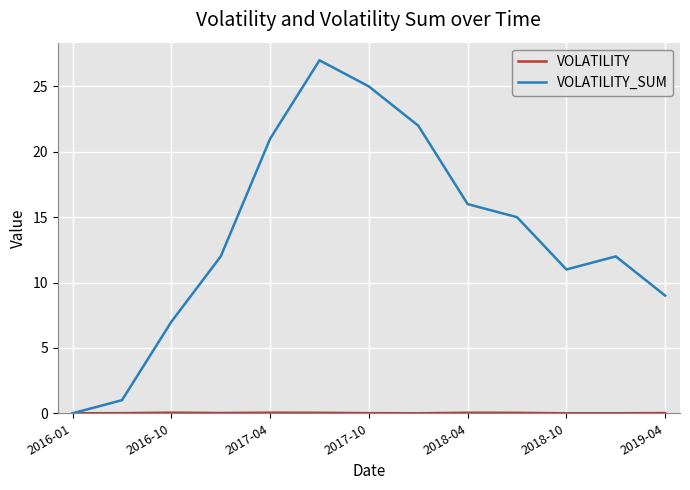

What is the greatest value displayed?

27.0